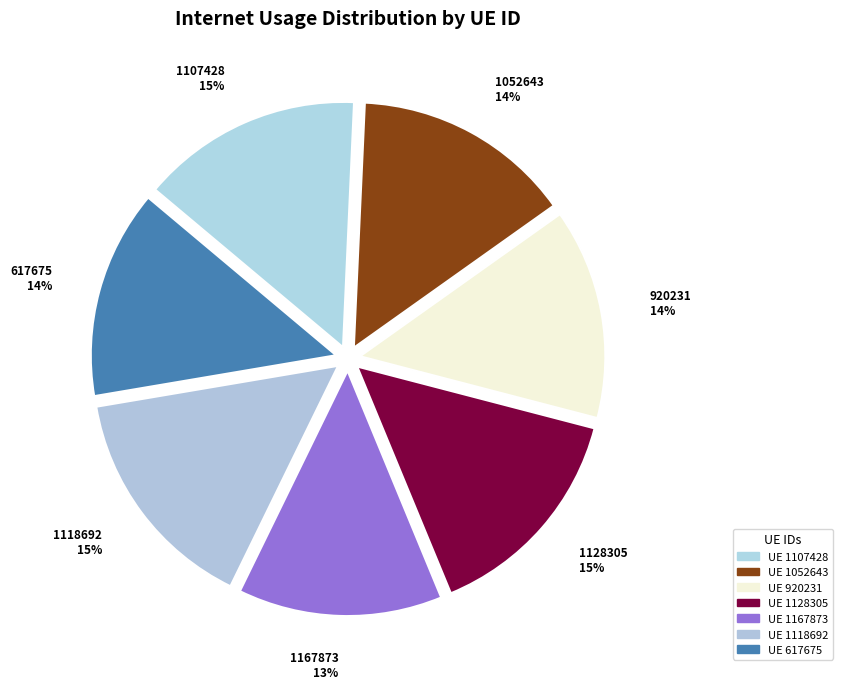

Do 1118692 and 1167873 together represent more than half of the pie?

No